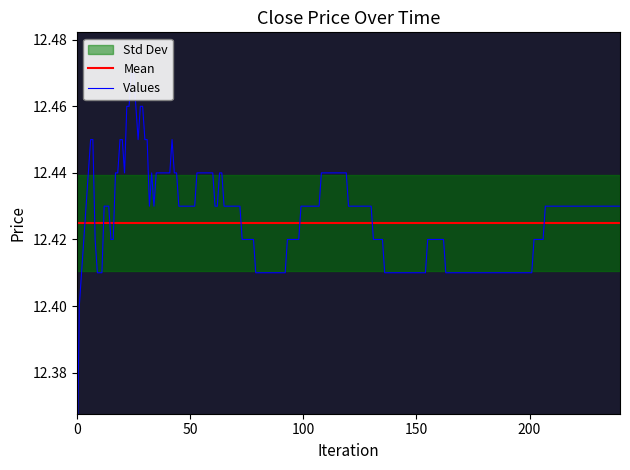

The chart shows a value of 12.5 at 26. True or false?

True